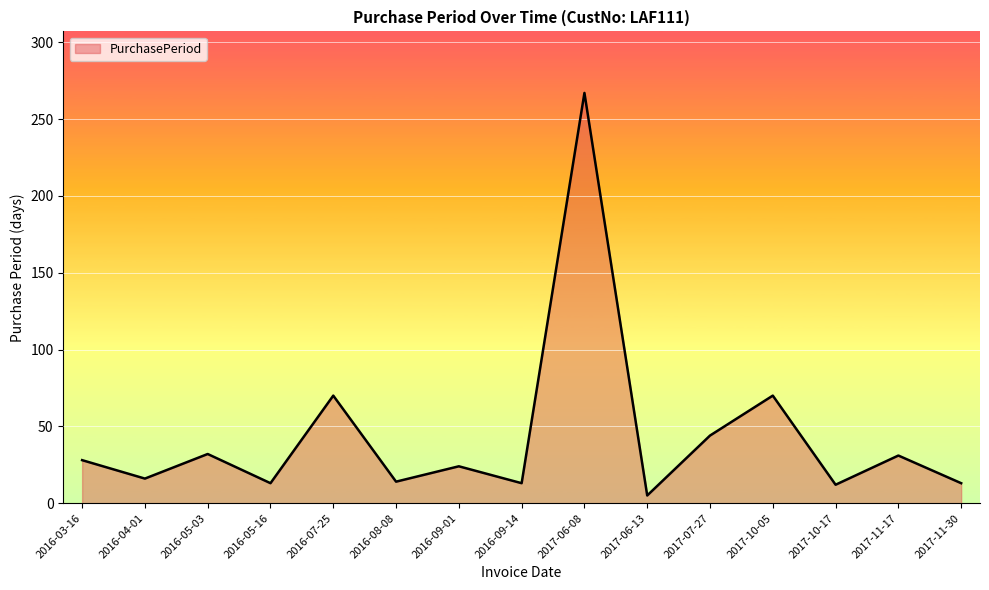

What is the difference between the values at 2016-05-16 and 2017-11-17?

18